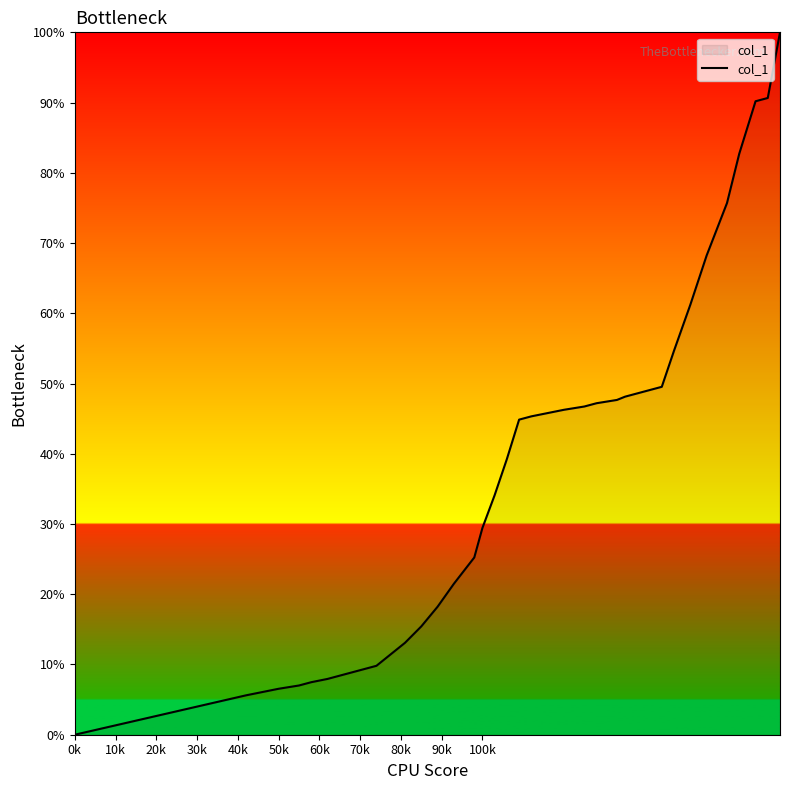

Is this an area chart (filled region under the line)?

Yes